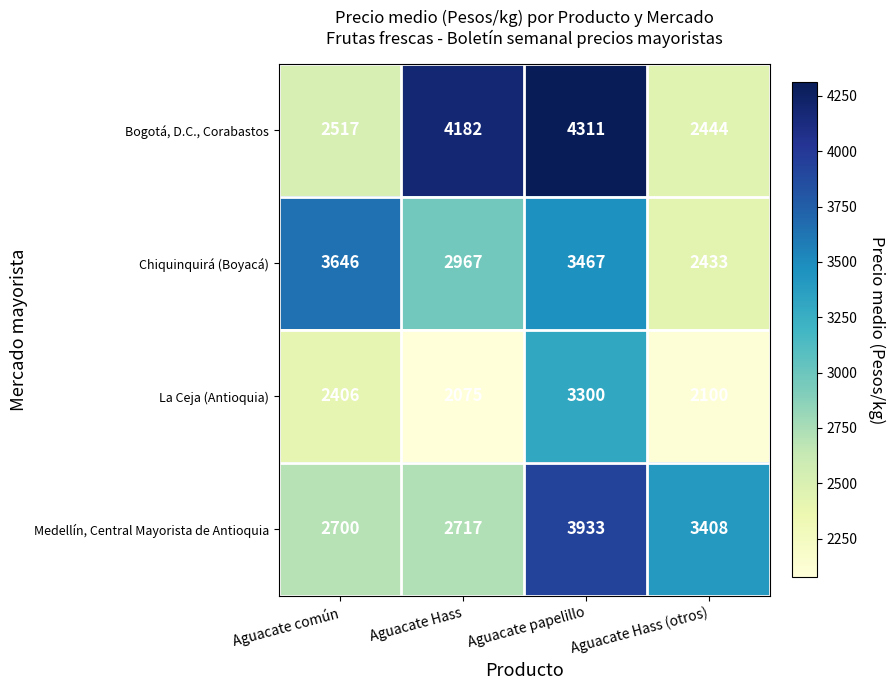

At which label is Bogotá, D.C., Corabastos closest to 3377?

Aguacate Hass